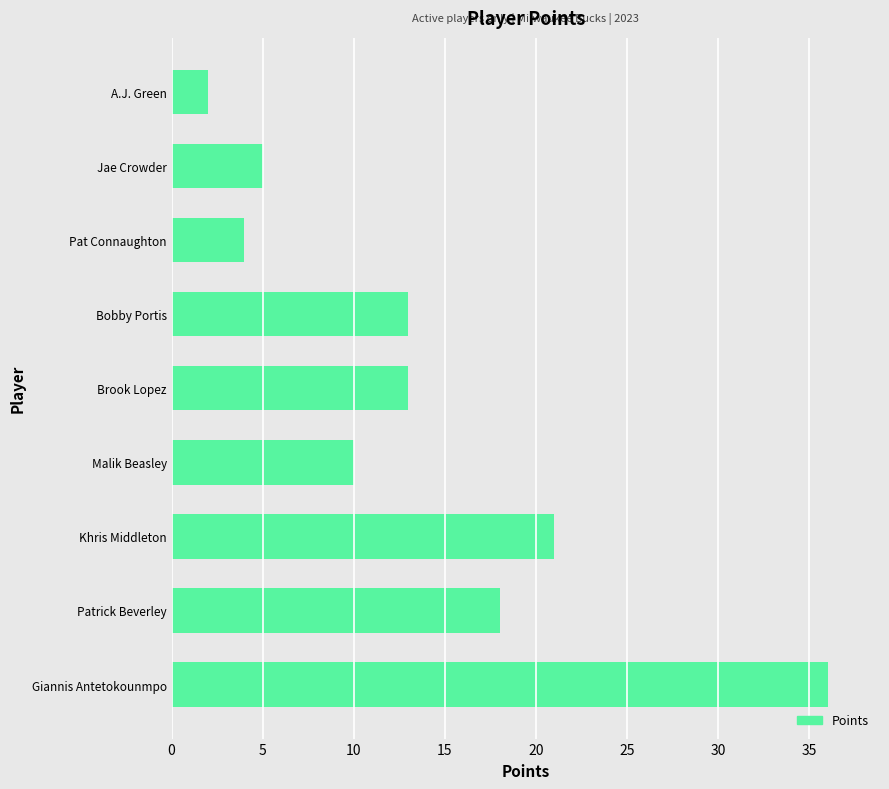

Reading top to bottom, transcribe all the data shown in this chart.

A.J. Green=2	Jae Crowder=5	Pat Connaughton=4	Bobby Portis=13	Brook Lopez=13	Malik Beasley=10	Khris Middleton=21	Patrick Beverley=18	Giannis Antetokounmpo=36